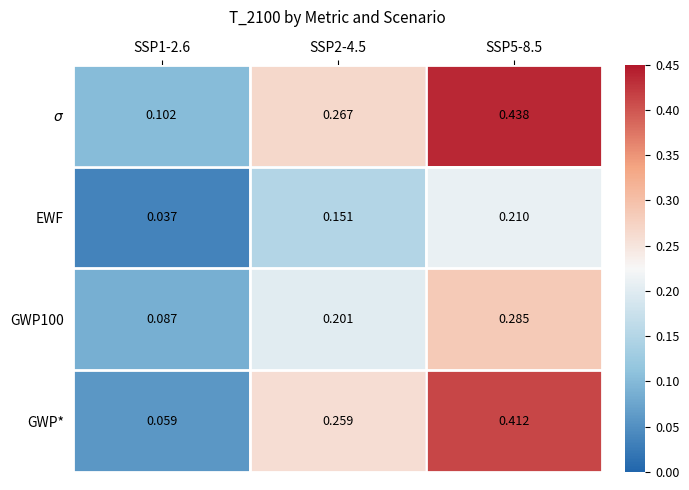

At SSP5-8.5, list the series in order from largest to smallest.

$\sigma$, GWP*, GWP100, EWF